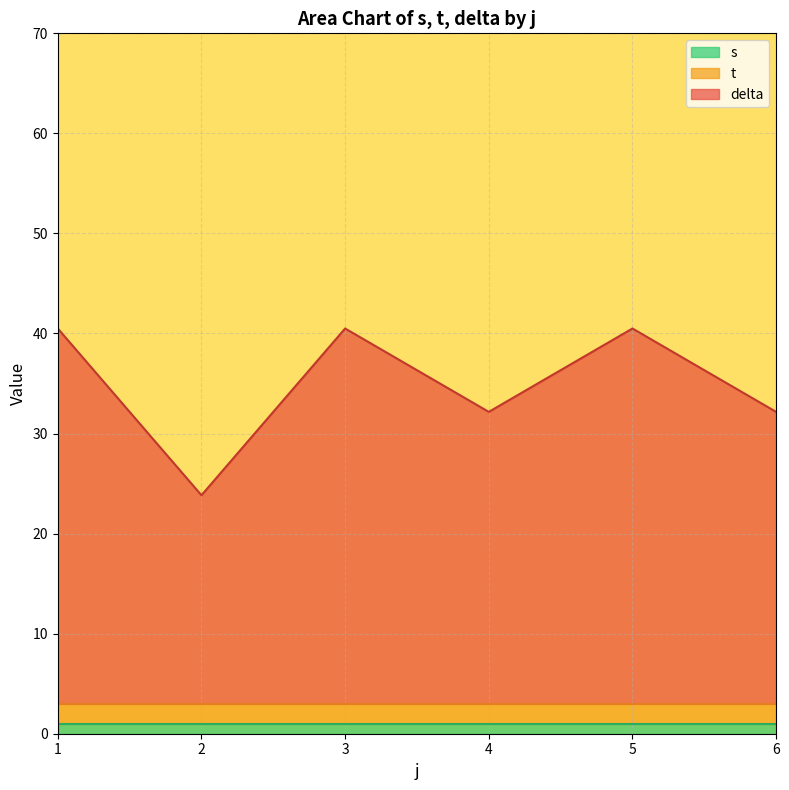

True or false: s has more than 0 interior local peaks.

False